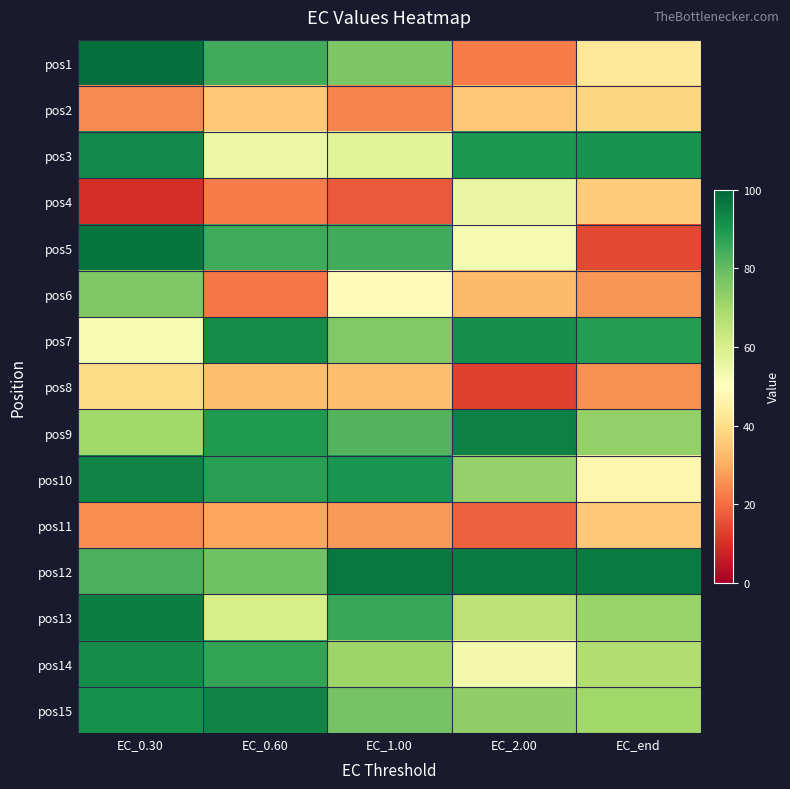

Which series has the largest total across all categories?

pos12